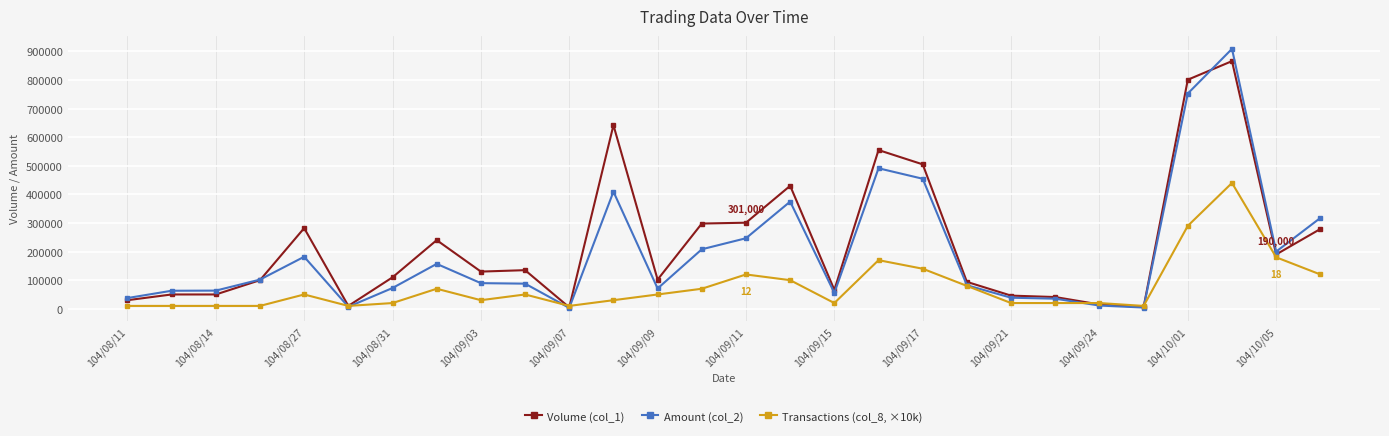

Rank the series by their average value, from lowest to highest.

Transactions (col_8, ×10k), Amount (col_2), Volume (col_1)